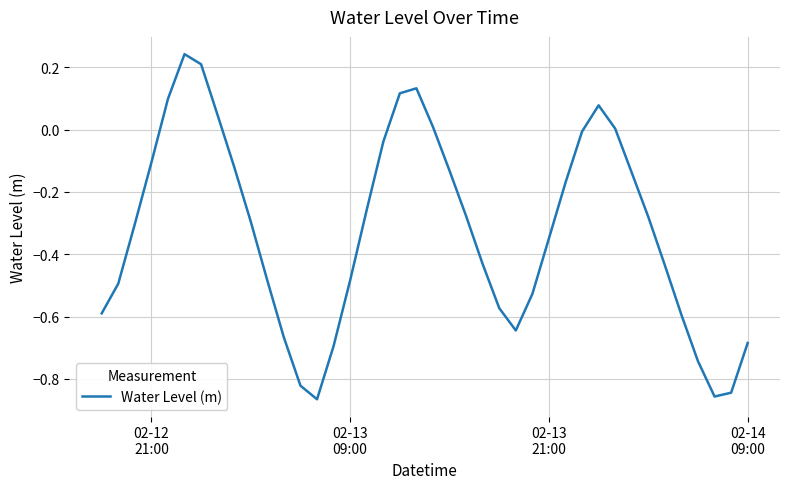

What is the difference between the maximum and minimum values?

1.1